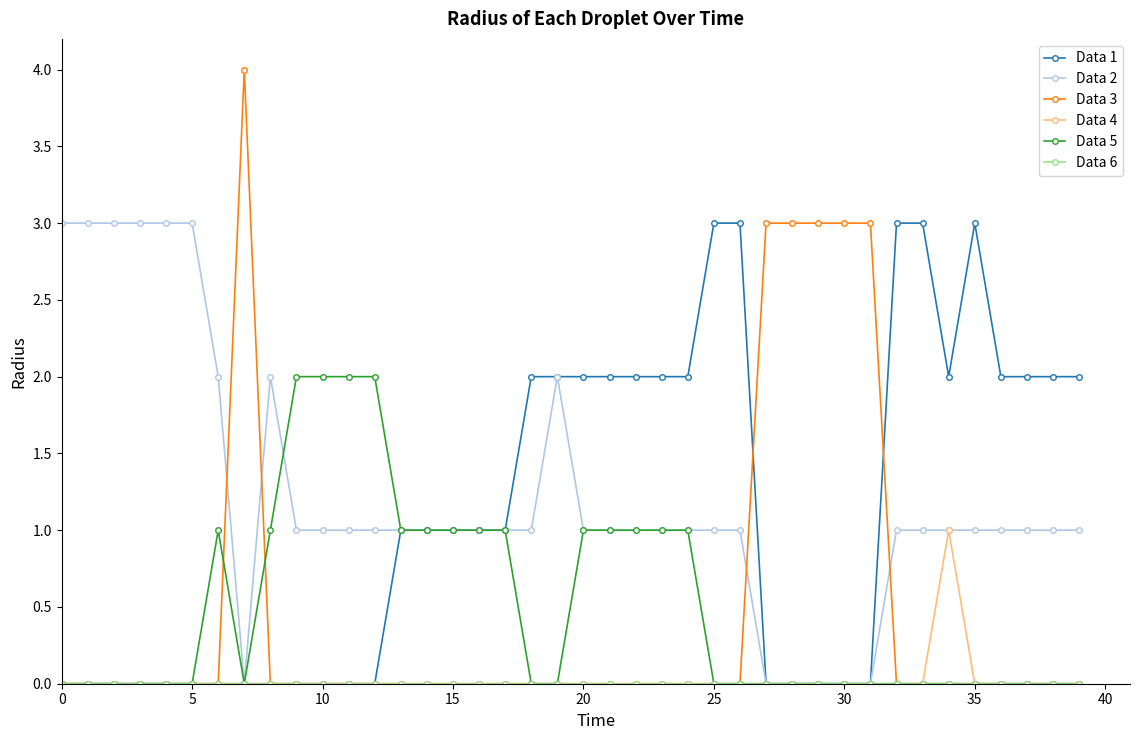

Which series has the widest spread of values?

Data 3